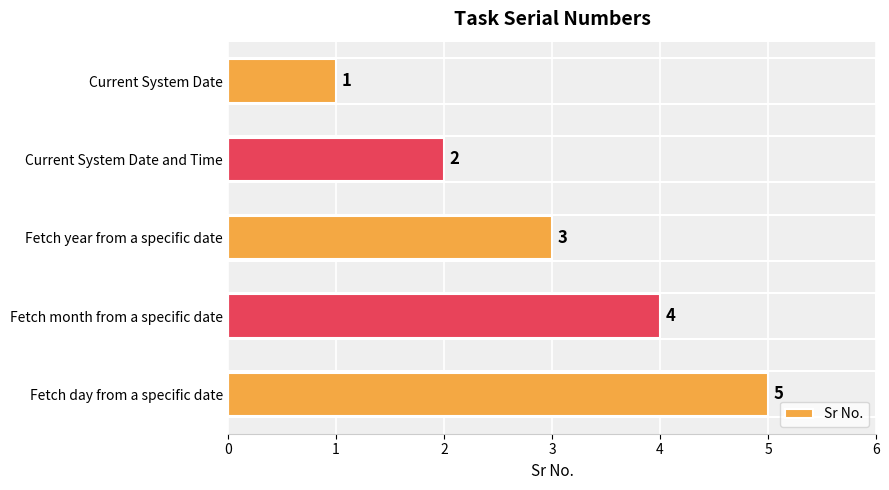

Rank the categories by value from highest to lowest.

Fetch day from a specific date, Fetch month from a specific date, Fetch year from a specific date, Current System Date and Time, Current System Date